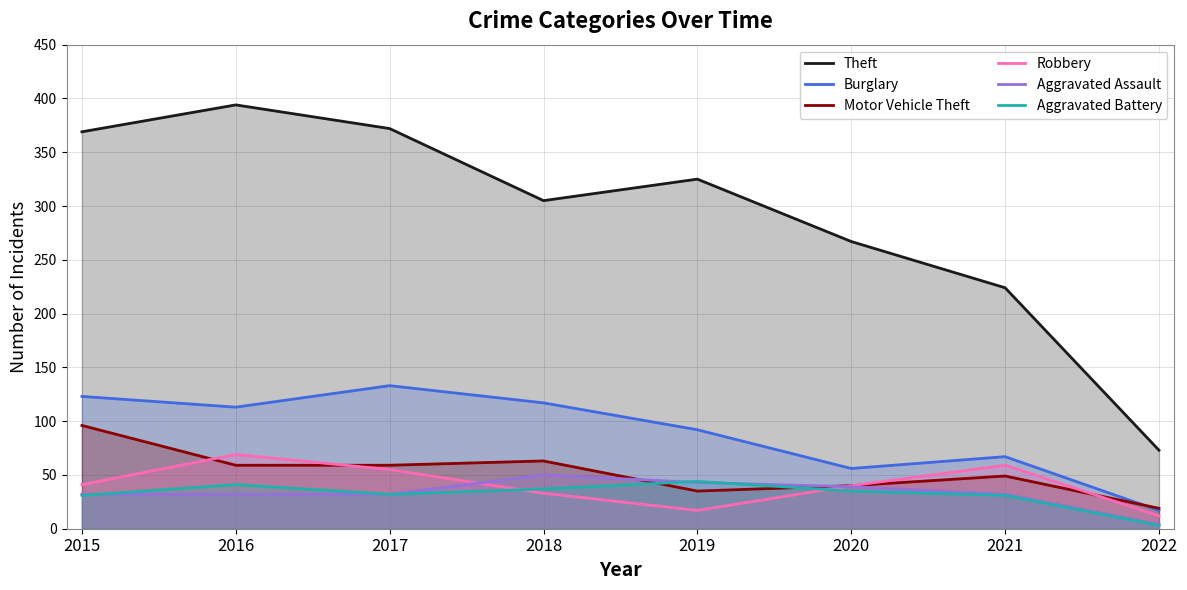

Which category has the lowest value in the Aggravated Battery series?

2022